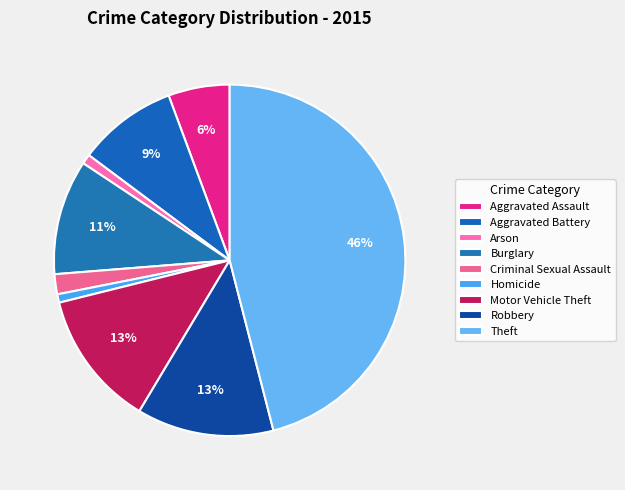

To the nearest percent, what is the difference between the largest and smallest slice percentages?

45%